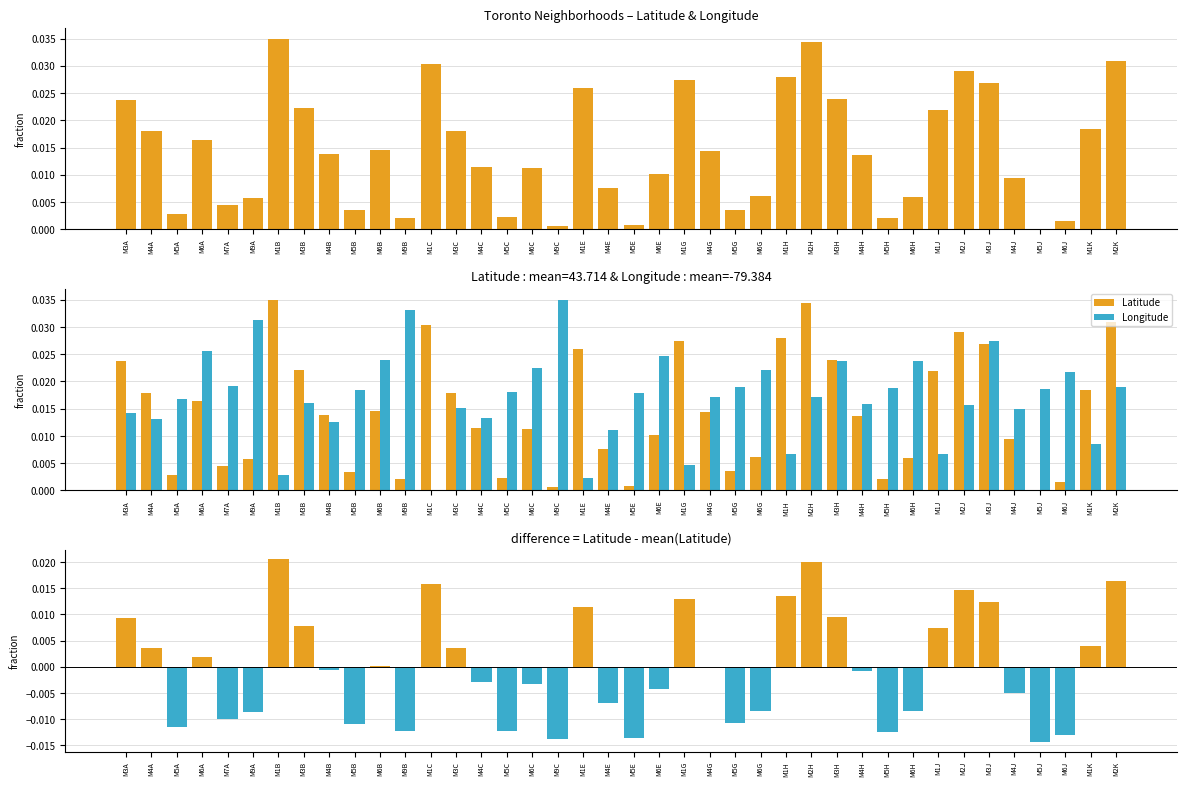

What position from the left is M5E?

21